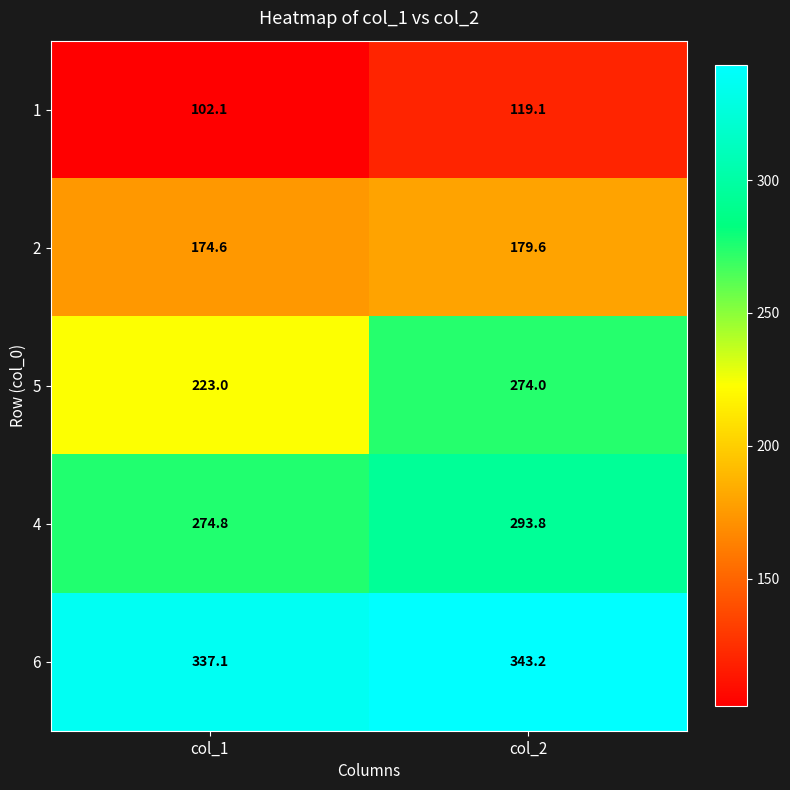

Rank the series at col_1 from highest to lowest value.

6, 4, 5, 2, 1